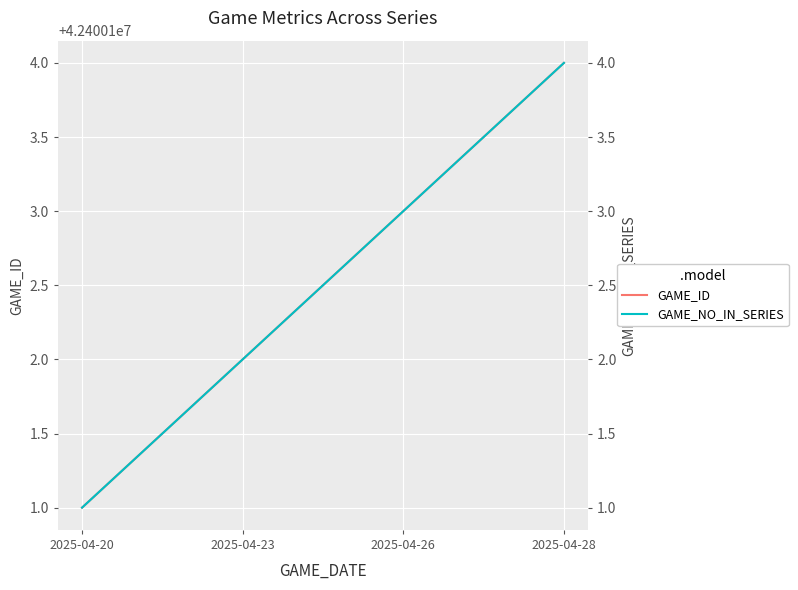

What is the sum of all GAME_NO_IN_SERIES values?

10